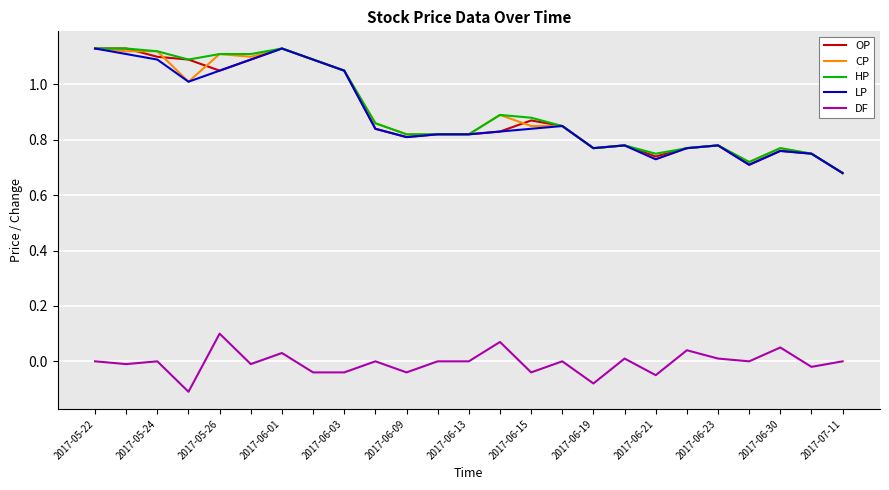

True or false: CP and DF intersect in this chart.

False